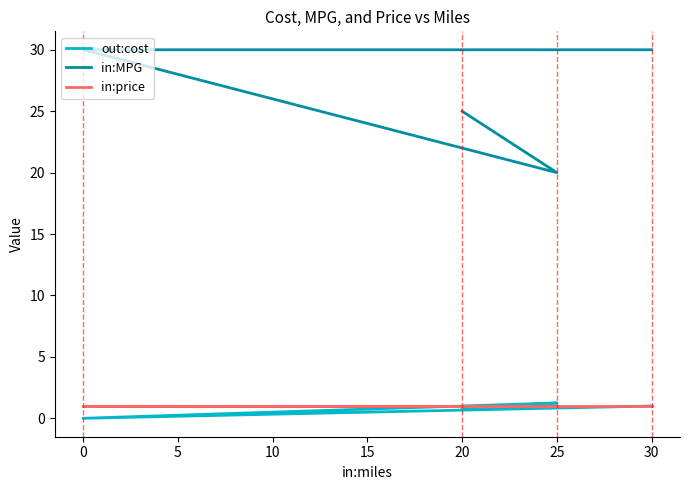

True or false: in:price has more than 0 points higher than both neighbors.

False